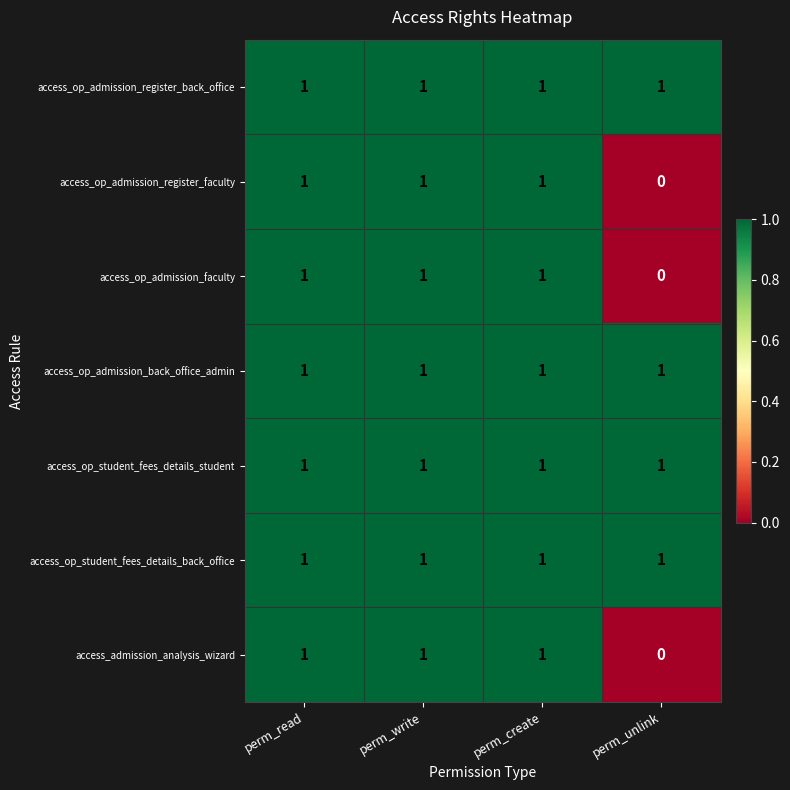

How many access_op_admission_register_faculty values are between 1 and 2?

3